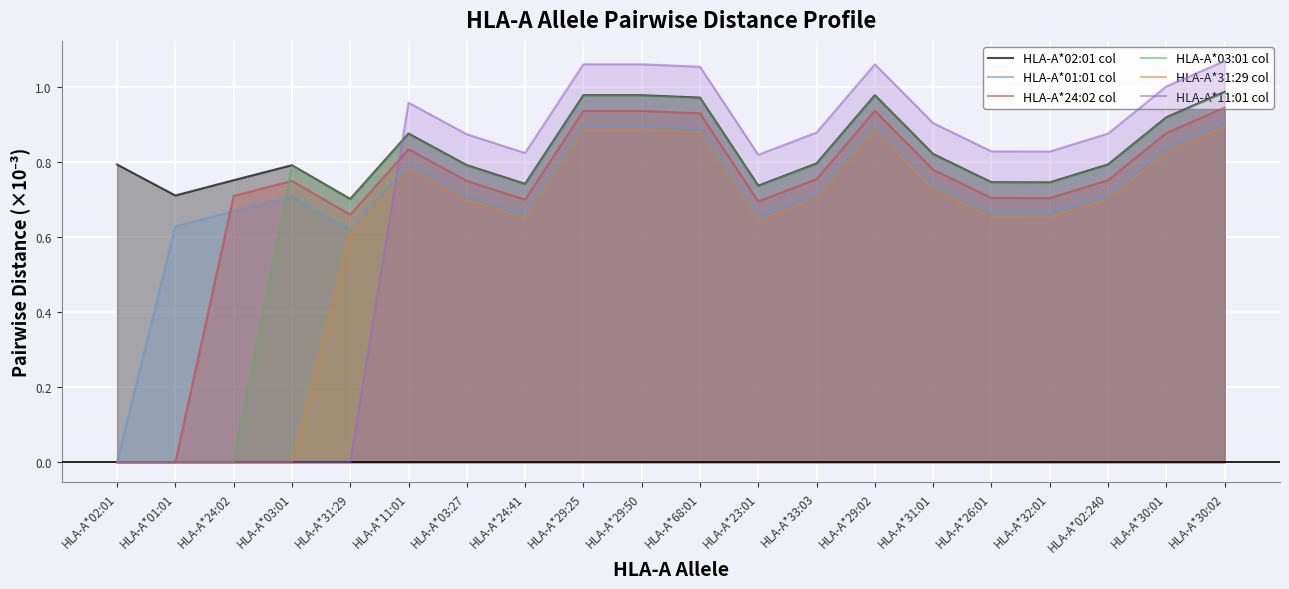

What is the sum of all HLA-A*11:01 col values?

14.1